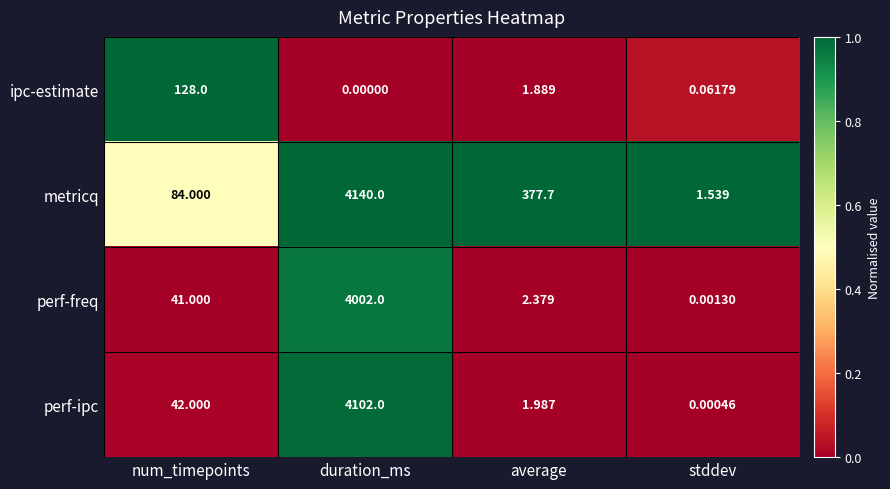

Where does the ipc-estimate series first go above 1?

num_timepoints